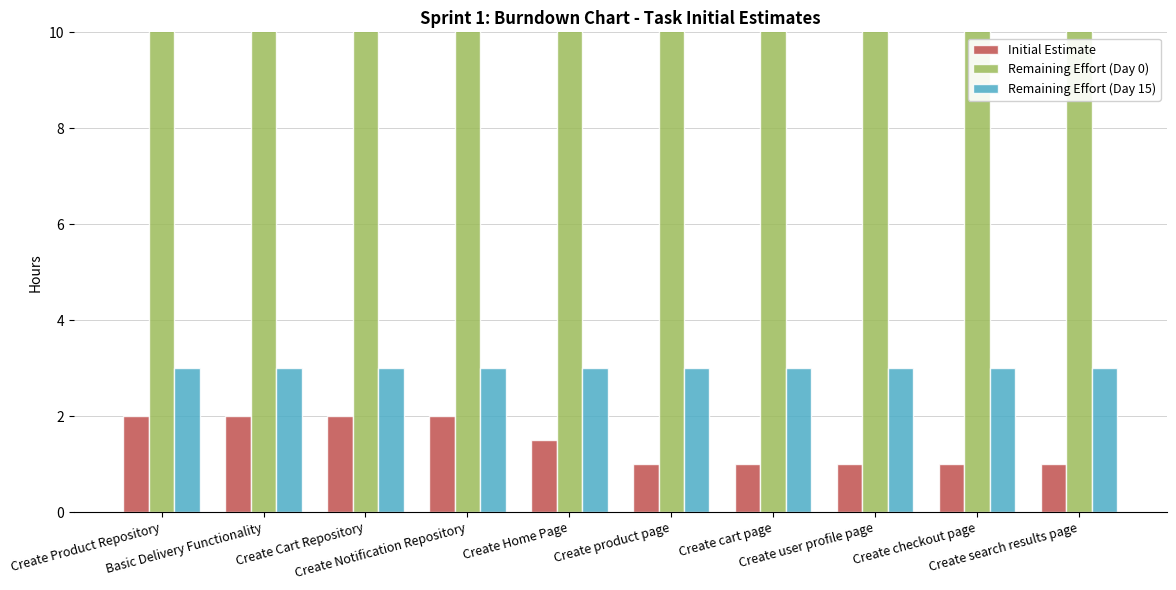

How many series are shown in this chart?

3